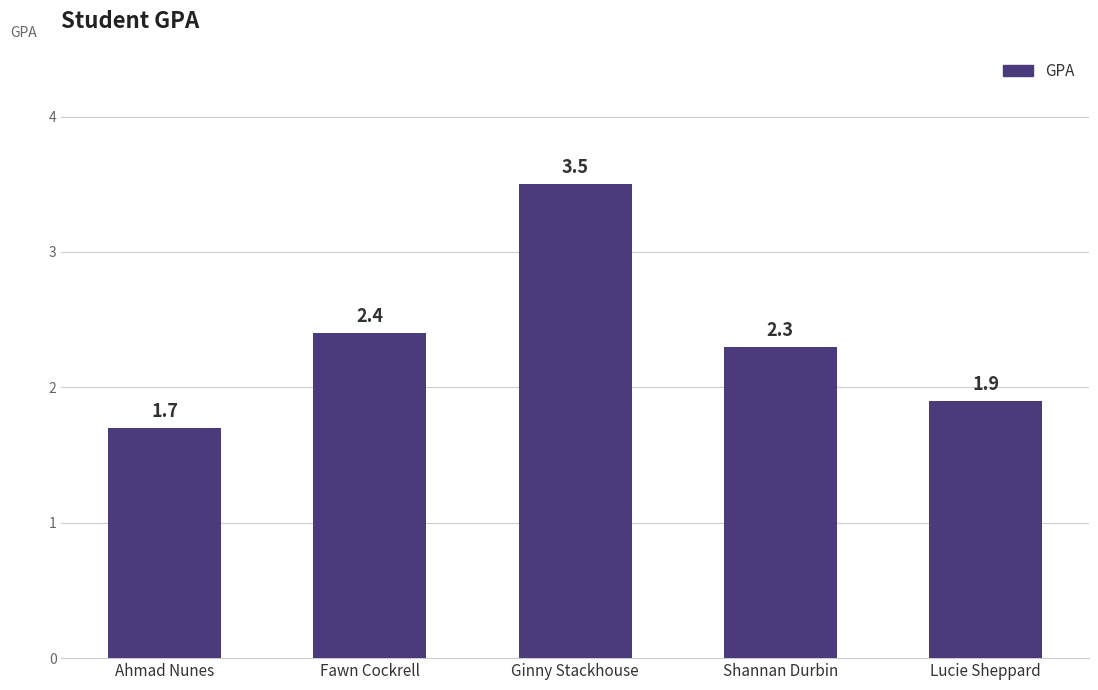

Rank the categories by value from lowest to highest.

Ahmad Nunes, Lucie Sheppard, Shannan Durbin, Fawn Cockrell, Ginny Stackhouse